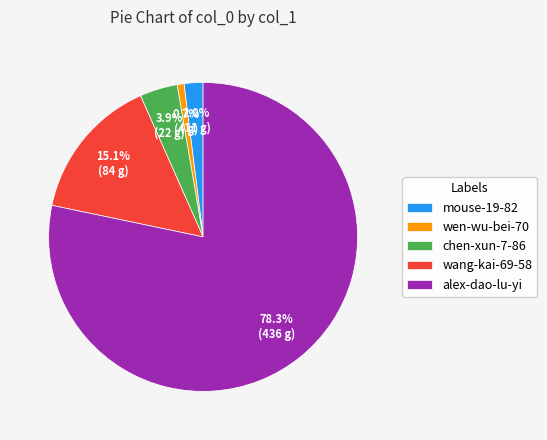

Combined, do chen-xun-7-86 and alex-dao-lu-yi account for over 50%?

Yes